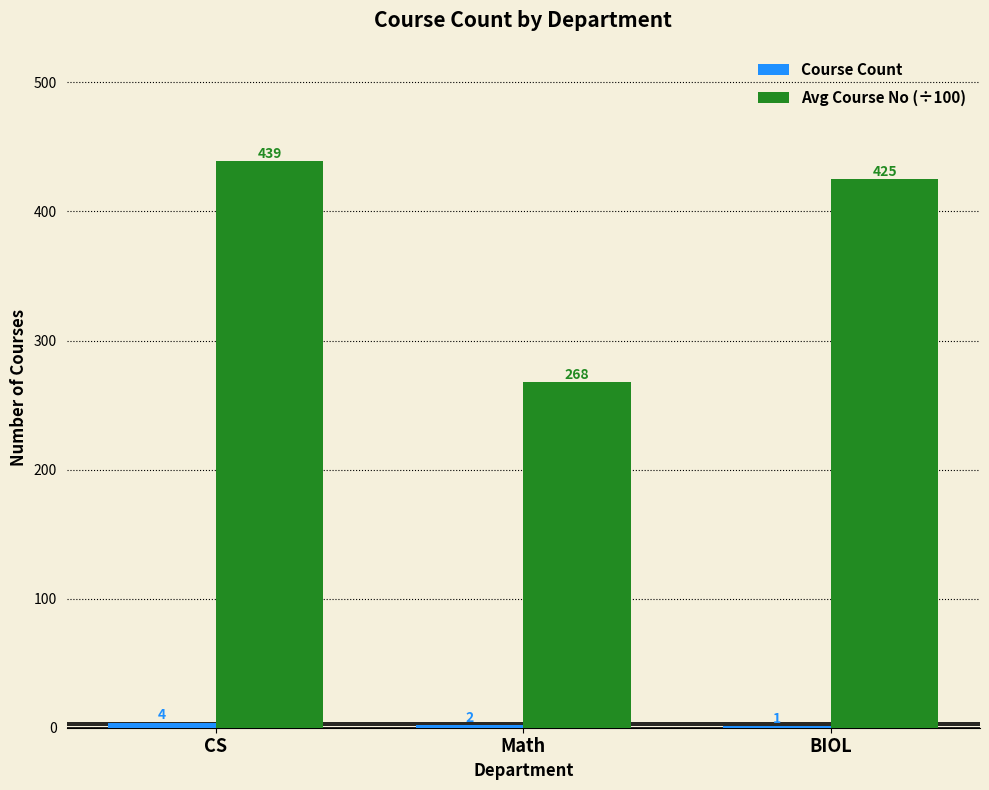

True or false: Avg Course No (÷100) has a value of 425.0 at BIOL.

True